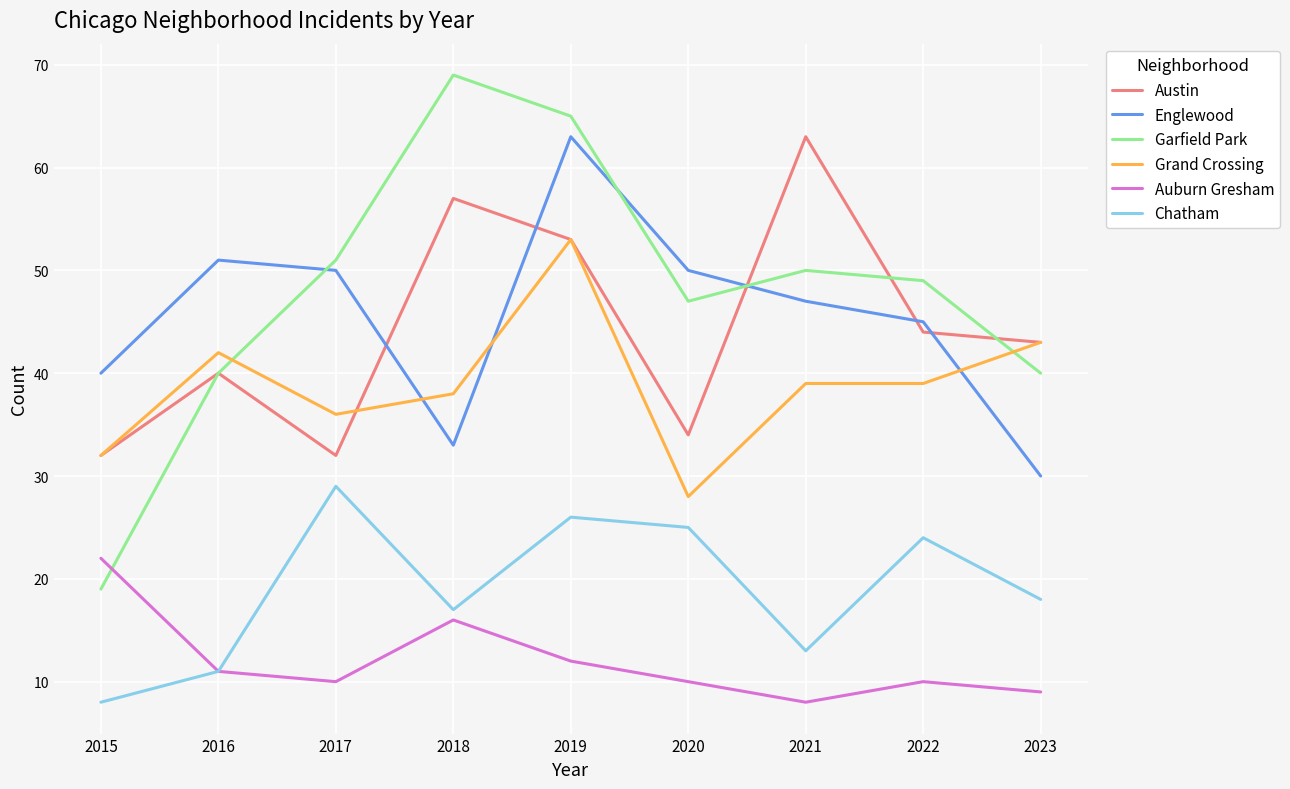

Reading right to left, list all the values displayed in this chart.

Austin: 2023=43	2022=44	2021=63	2020=34	2019=53	2018=57	2017=32	2016=40	2015=32
Englewood: 2023=30	2022=45	2021=47	2020=50	2019=63	2018=33	2017=50	2016=51	2015=40
Garfield Park: 2023=40	2022=49	2021=50	2020=47	2019=65	2018=69	2017=51	2016=40	2015=19
Grand Crossing: 2023=43	2022=39	2021=39	2020=28	2019=53	2018=38	2017=36	2016=42	2015=32
Auburn Gresham: 2023=9	2022=10	2021=8	2020=10	2019=12	2018=16	2017=10	2016=11	2015=22
Chatham: 2023=18	2022=24	2021=13	2020=25	2019=26	2018=17	2017=29	2016=11	2015=8